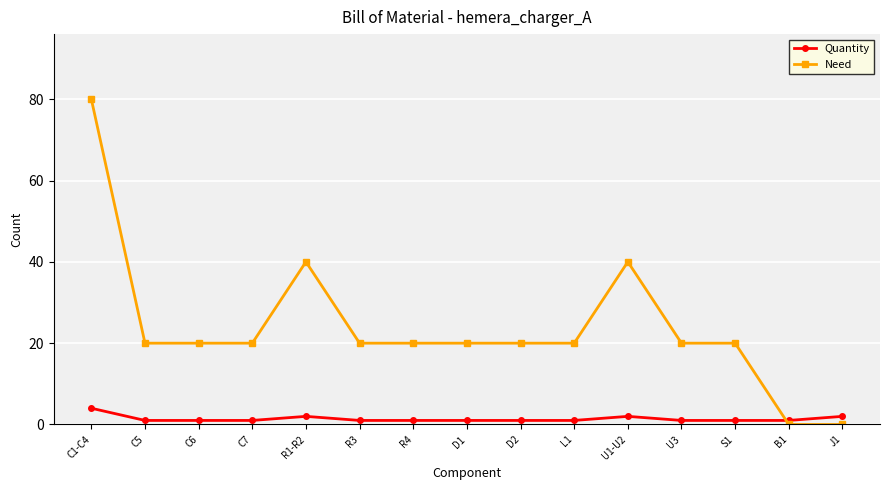

What is the total value across all series at S1?

21